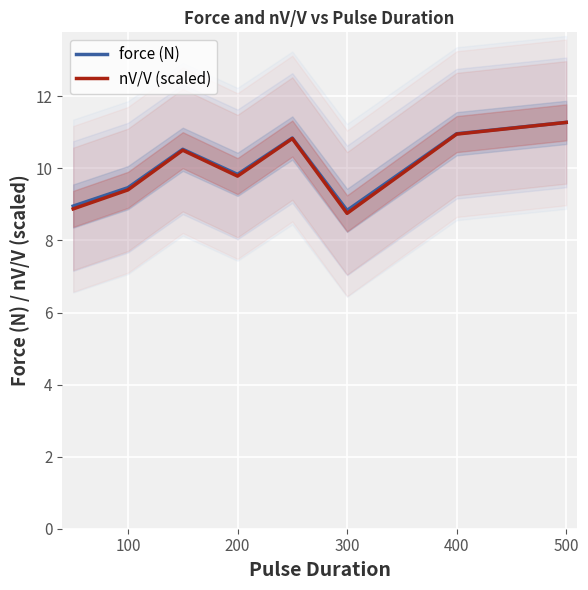

Where is nV/V (scaled) nearest to the value 10?

200